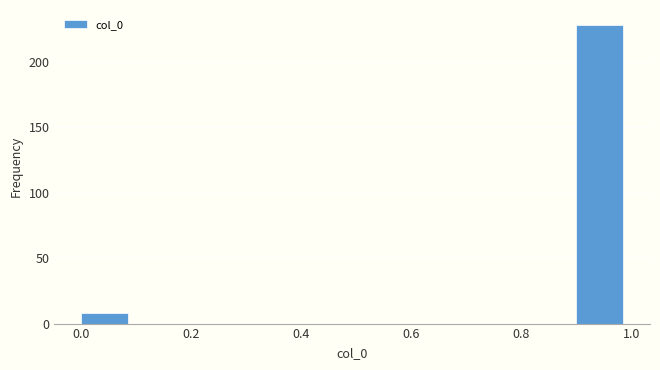

What is the height of the bar covering 0.0 to 0.1 on the x-axis? The values are not printed on the chart, so give them approximately, as read against the axis.

10